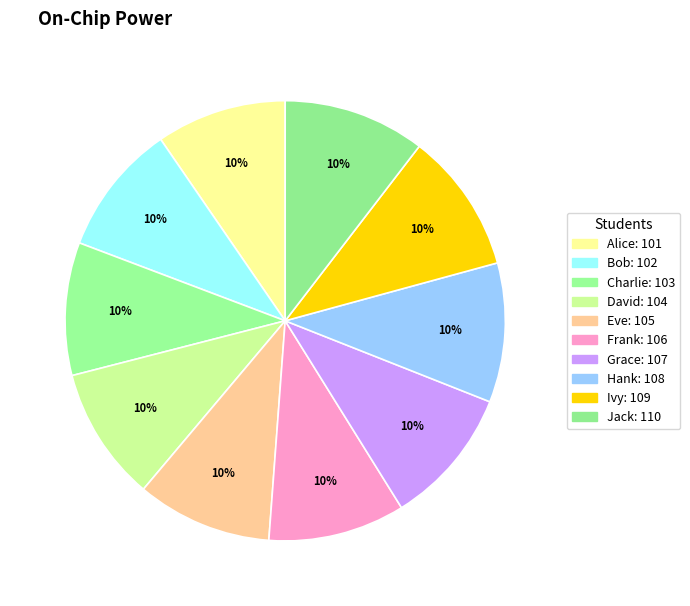

Count the number of slices in the pie.

10